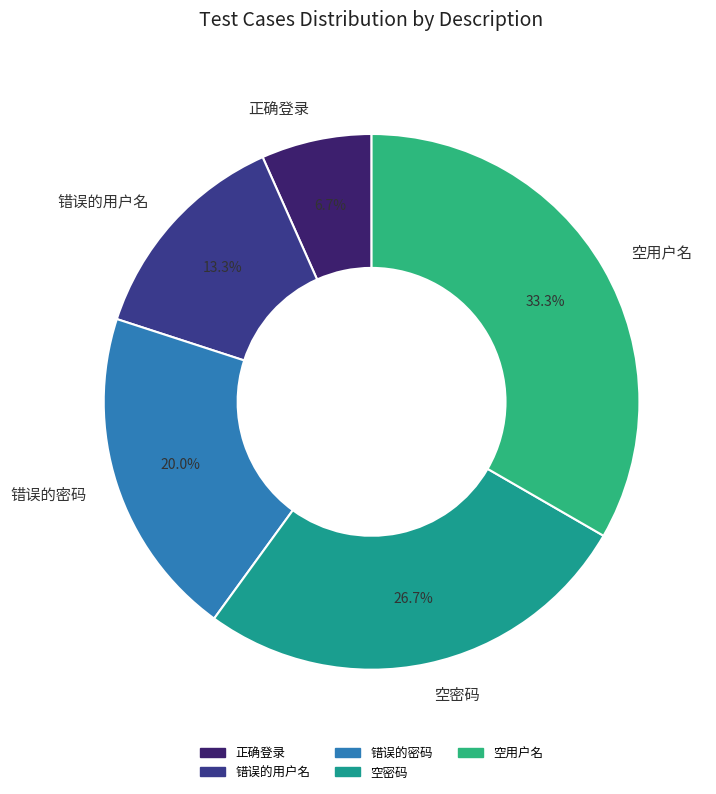

Is it true that 错误的用户名 is 13% of the pie?

True